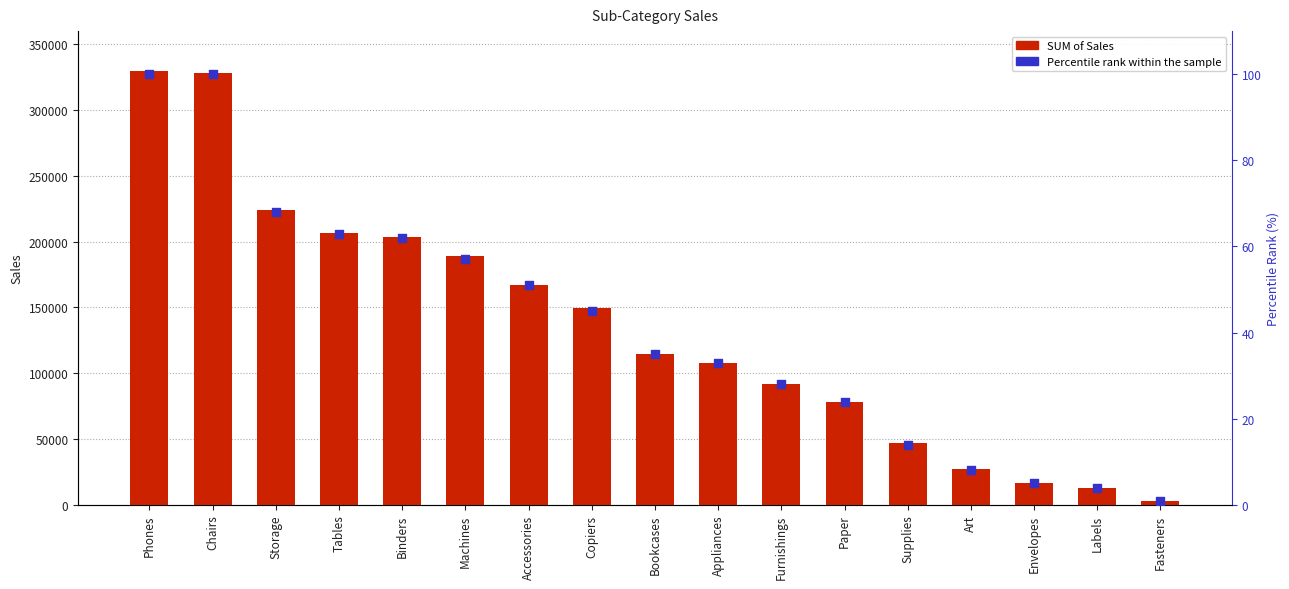

At how many categories does at least one series exceed 182264?

6